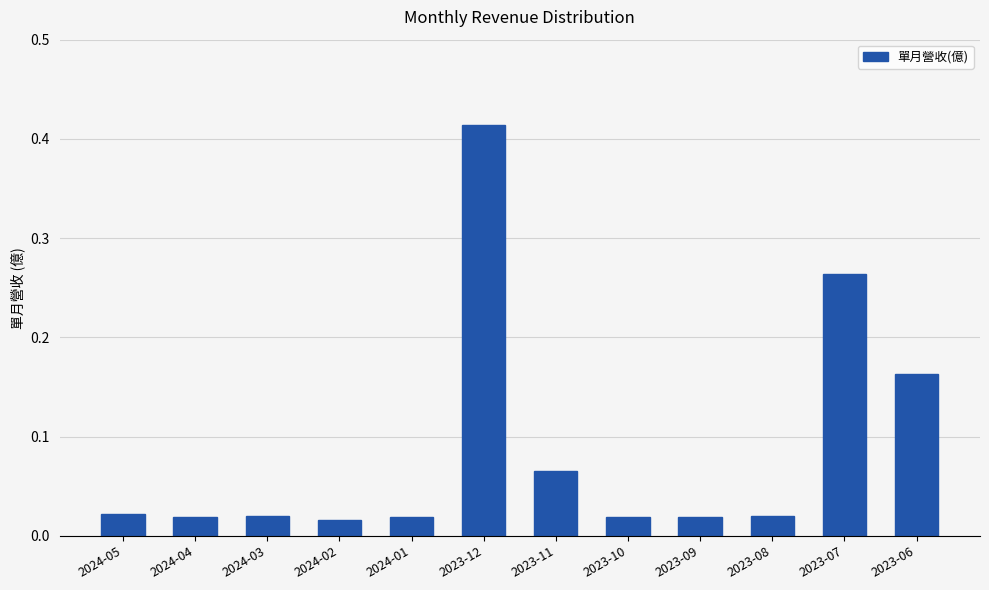

What position from the right is 2024-04?

11